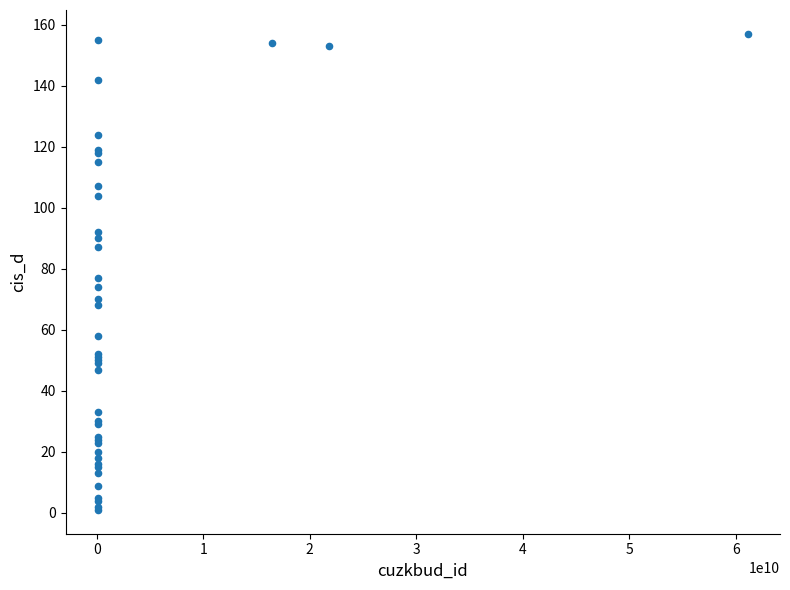

What Y value in the scatter plot is closest to 79?

77